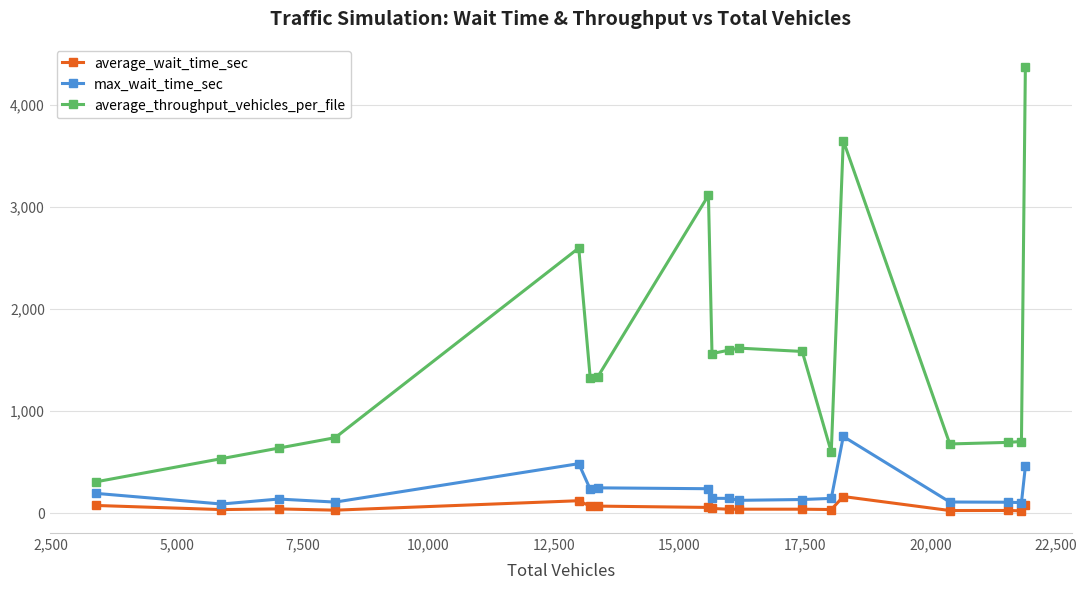

Rank the series by their maximum value, from highest to lowest.

average_throughput_vehicles_per_file, max_wait_time_sec, average_wait_time_sec